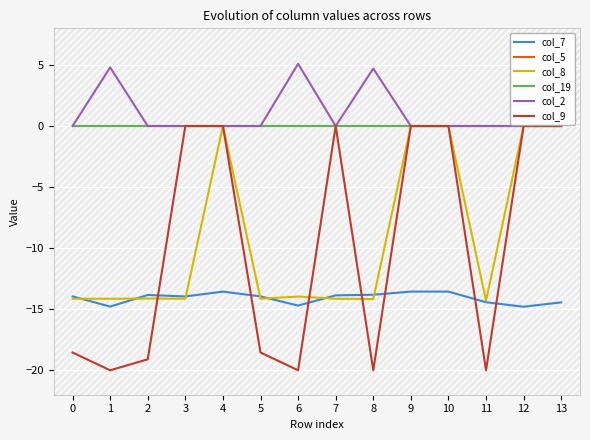

How many lines are shown in the chart?

6